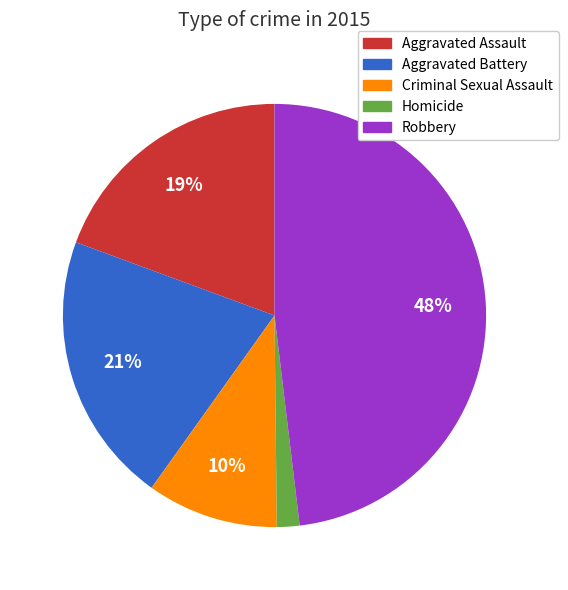

To the nearest percent, what is the difference between the Criminal Sexual Assault and Robbery slice percentages?

38%